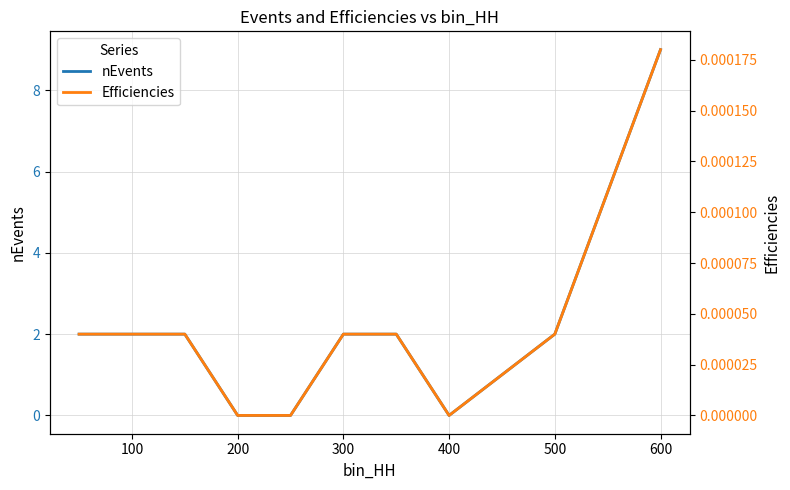

Reading left to right, extract all data points from this chart.

nEvents: 2.0	2.0	2.0	0.0	0.0	2.0	2.0	0.0	2.0	9.0
Efficiencies: 0.0	0.0	0.0	0.0	0.0	0.0	0.0	0.0	0.0	0.0